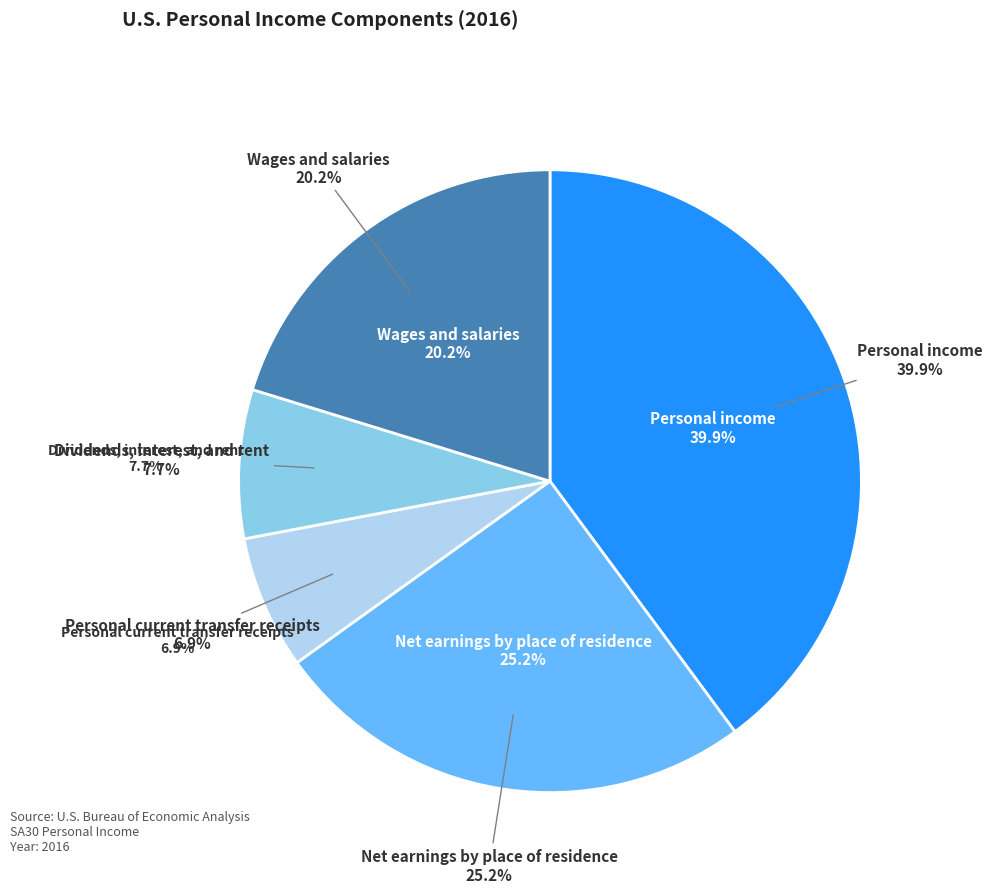

To the nearest percent, what is the combined percentage of Net earnings by place of residence and Dividends, interest, and rent?

33%